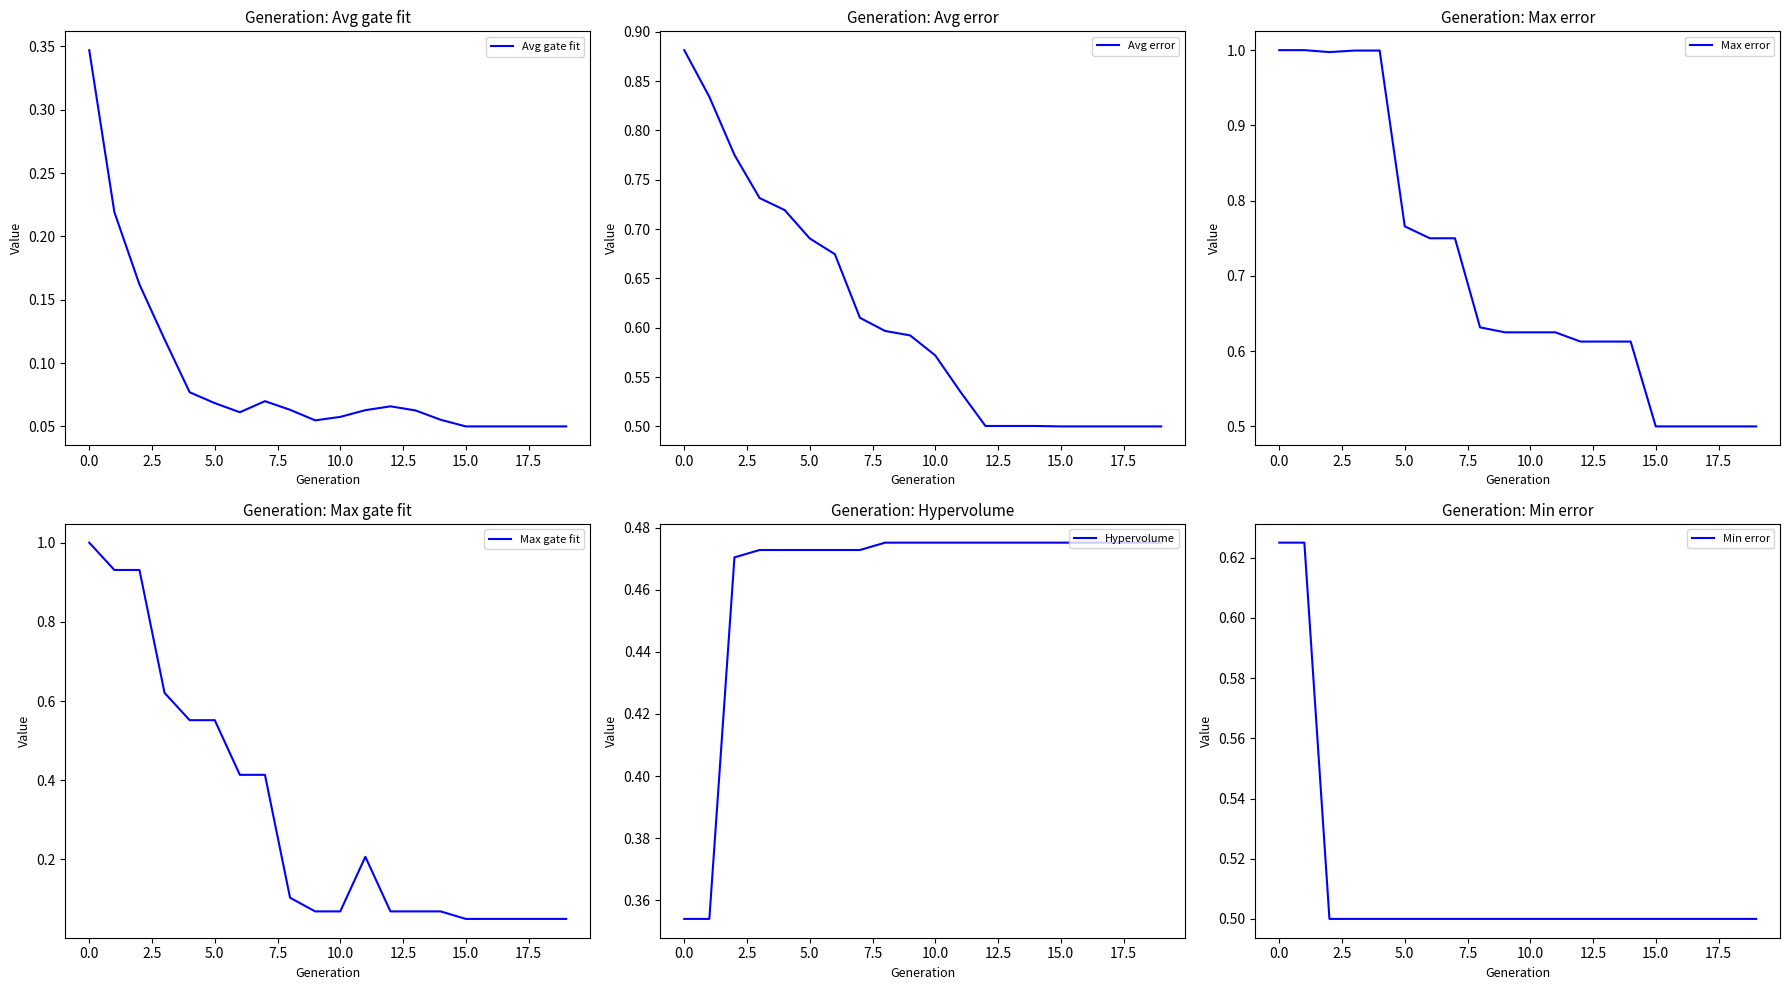

At how many categories does at least one series exceed 0?

20